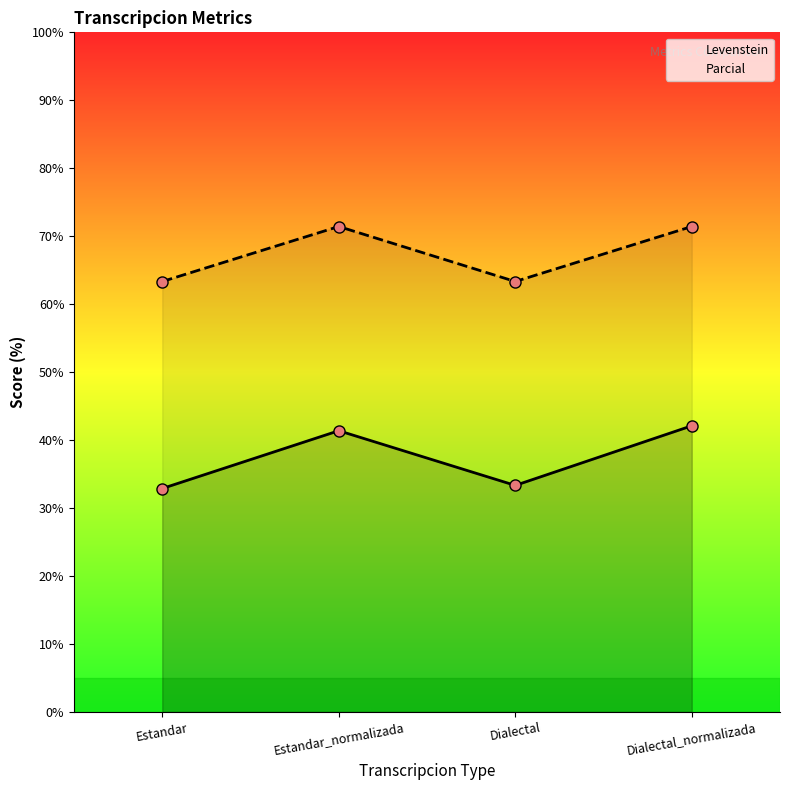

Which category has the lowest value across all series?

Estandar